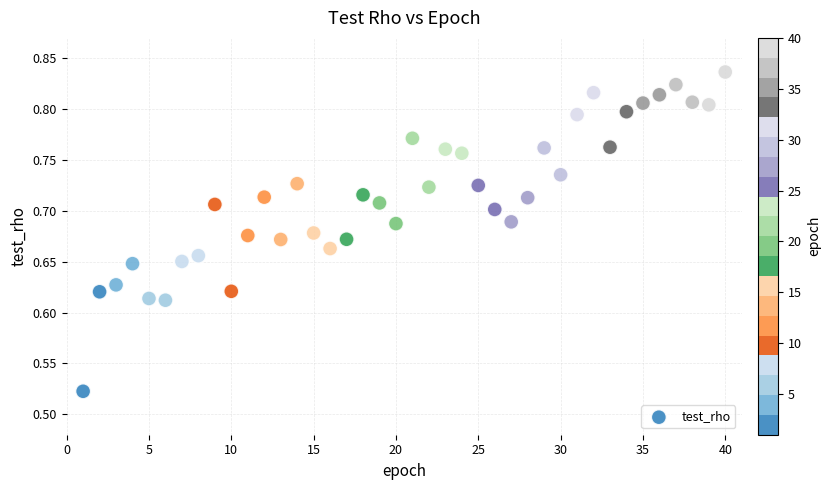

What is the range of Y values (max minus min)?

0.3